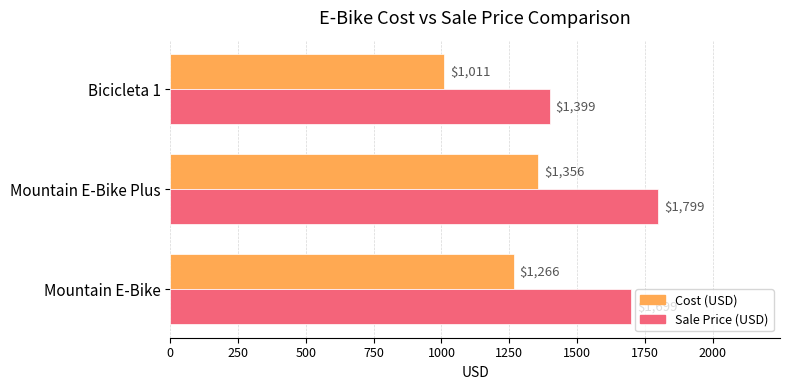

Rank the categories by Sale Price (USD) value from highest to lowest.

Mountain E-Bike Plus, Mountain E-Bike, Bicicleta 1